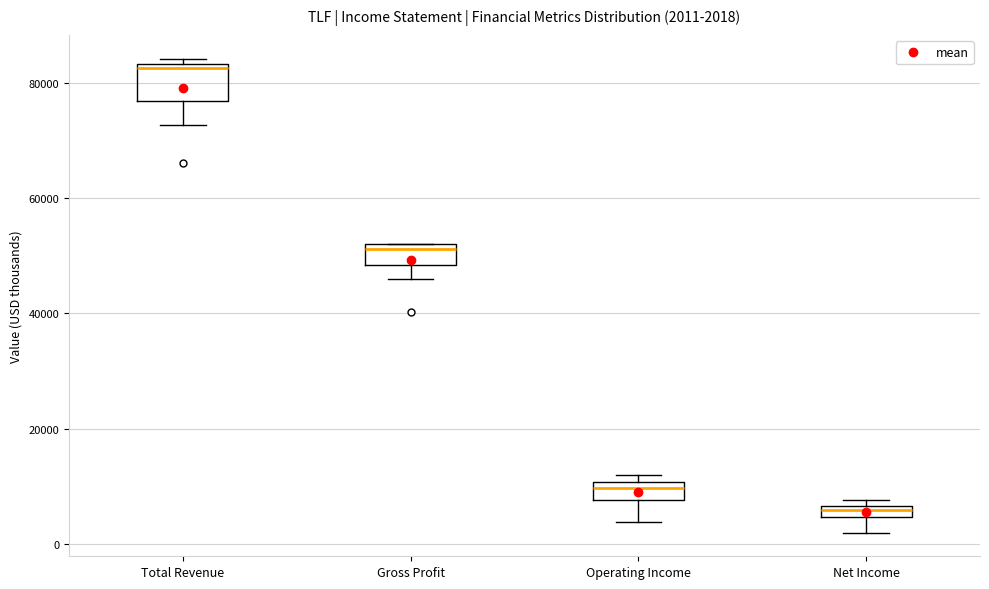

Which box's median line is the highest?

Total Revenue